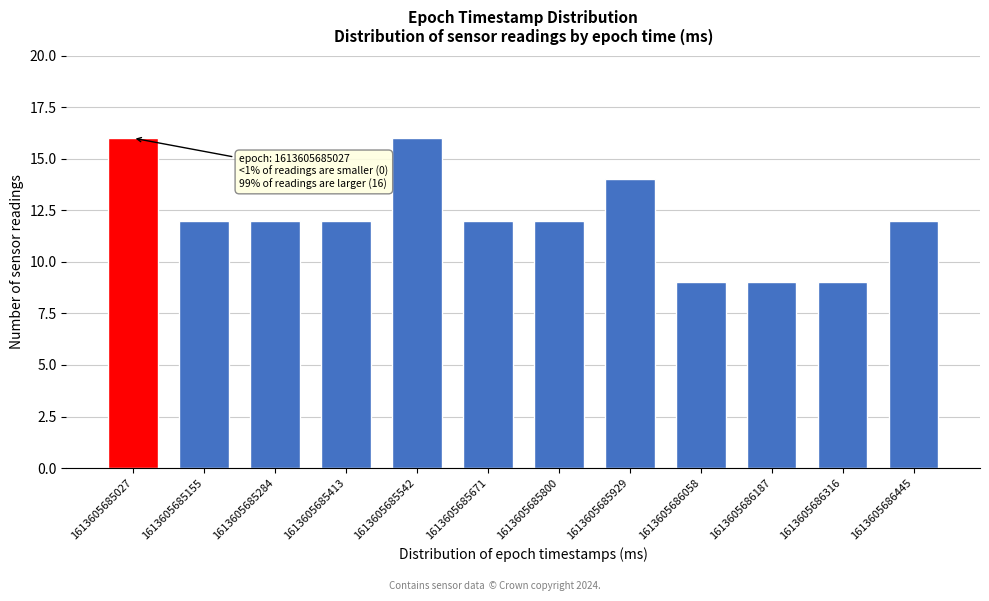

Reading left to right, transcribe all the data shown in this chart.

16	12	12	12	16	12	12	14	9	9	9	12